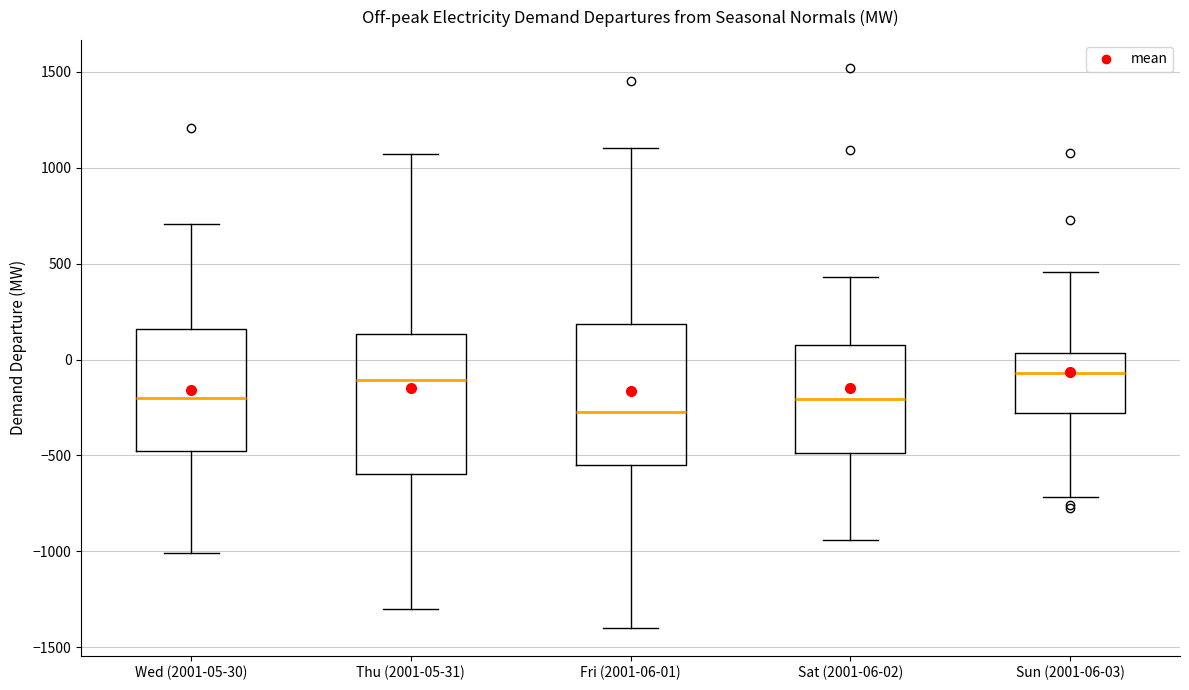

Reading left to right, read every box against the y-axis: the position of its median line, the range the box covers, and the ends of its whiskers. The values are not printed on the chart, so give them approximately, as read against the axis.

Wed (2001-05-30): median -200, box -500 to 150, whiskers -1000 to 700
Thu (2001-05-31): median -100, box -600 to 150, whiskers -1300 to 1050
Fri (2001-06-01): median -250, box -550 to 200, whiskers -1400 to 1100
Sat (2001-06-02): median -200, box -500 to 50, whiskers -950 to 450
Sun (2001-06-03): median -50, box -300 to 50, whiskers -700 to 450